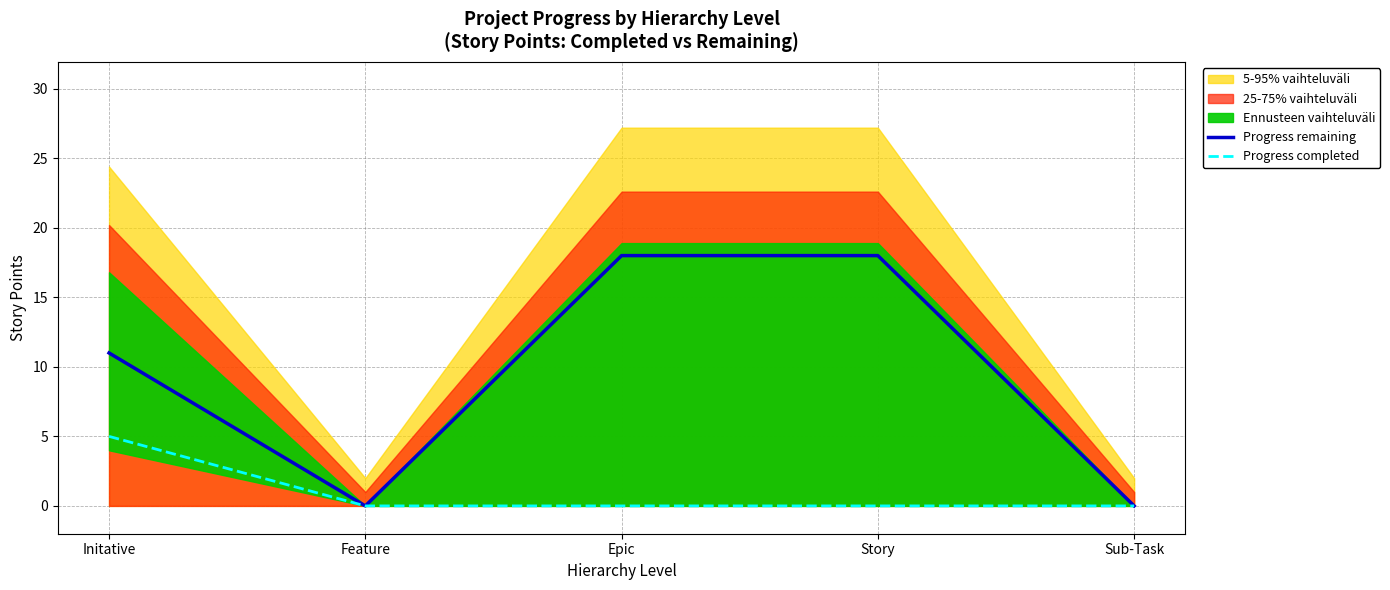

Rank the series at Sub-Task from highest to lowest value.

Progress remaining, Progress completed